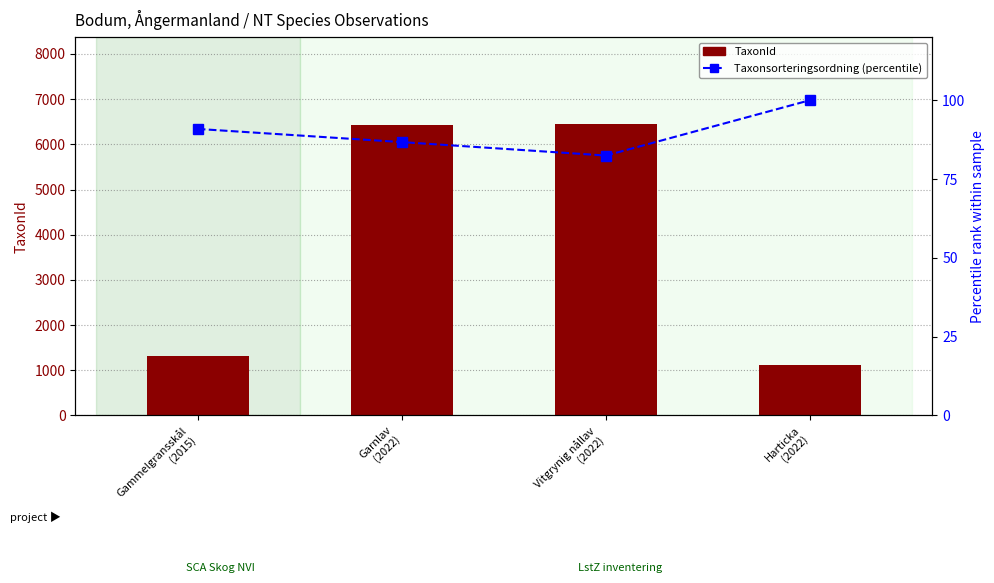

What is the sum of all Taxonsorteringsordning (percentile) values?

360.0